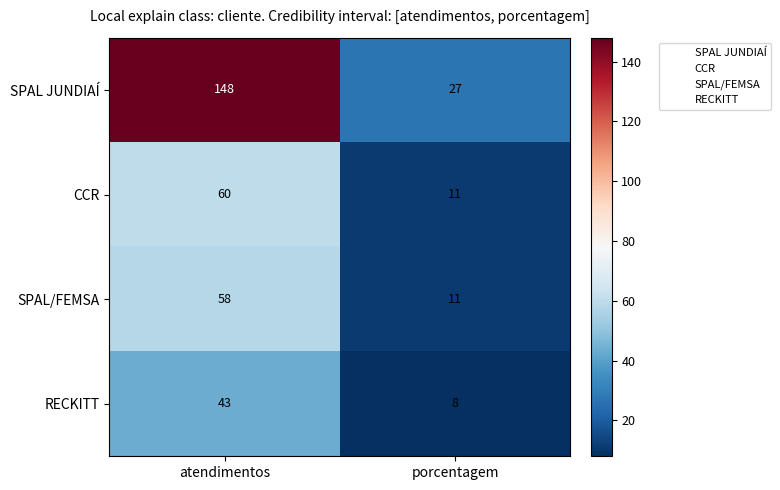

List the series in order of their peak value, highest first.

SPAL JUNDIAÍ, CCR, SPAL/FEMSA, RECKITT